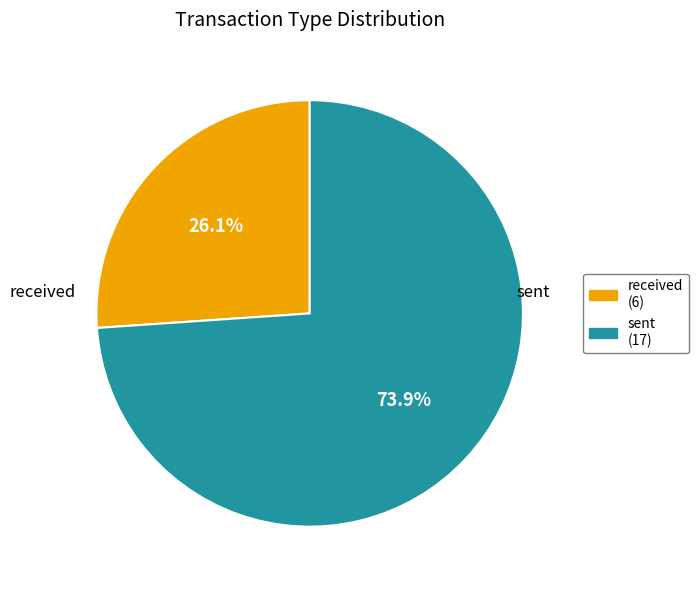

Is it true that sent is 62% of the pie?

False